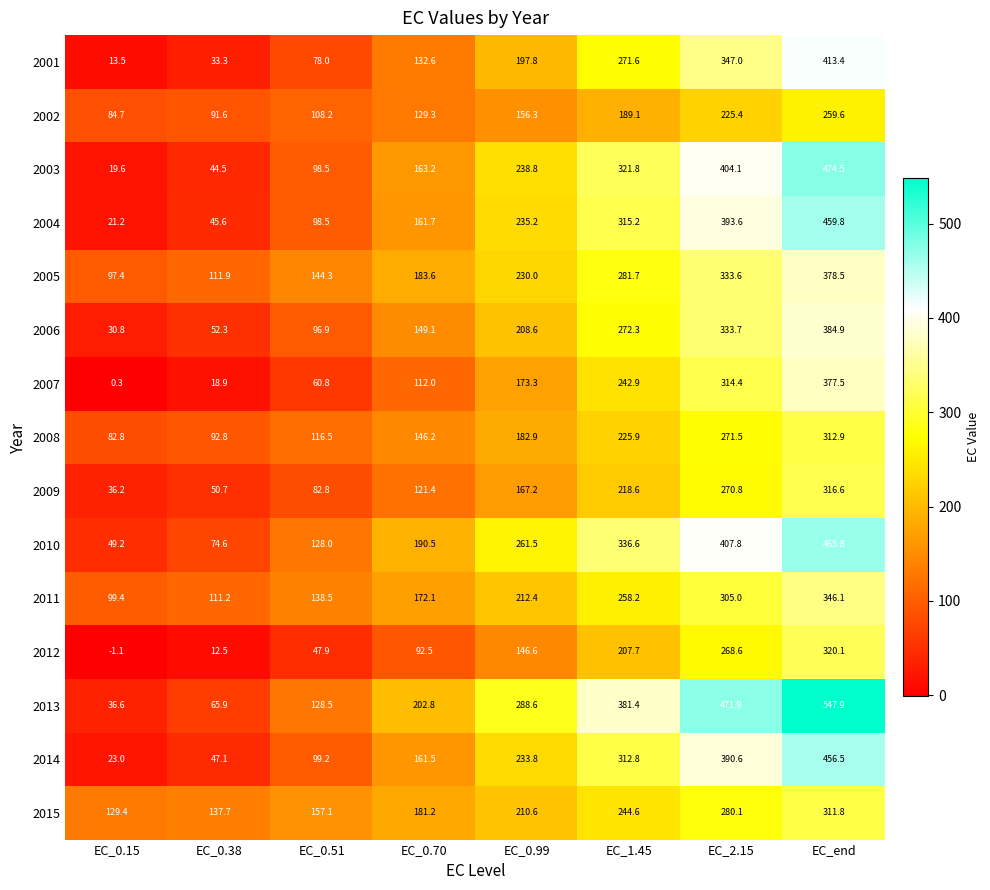

What is the difference between the maximum and second lowest values in the 2010 series?

391.2